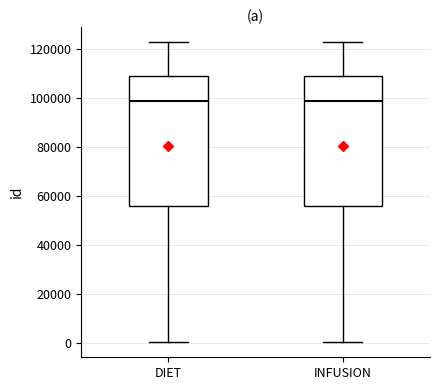

Reading left to right, transcribe this box plot: for each box, give where its median line is, the range the box spans, and where its two whiskers end, as read against the y-axis. The values are not printed on the chart, so give them approximately, as read against the axis.

DIET: median 98000, box 56000 to 110000, whiskers 0 to 122000
INFUSION: median 98000, box 56000 to 110000, whiskers 0 to 122000